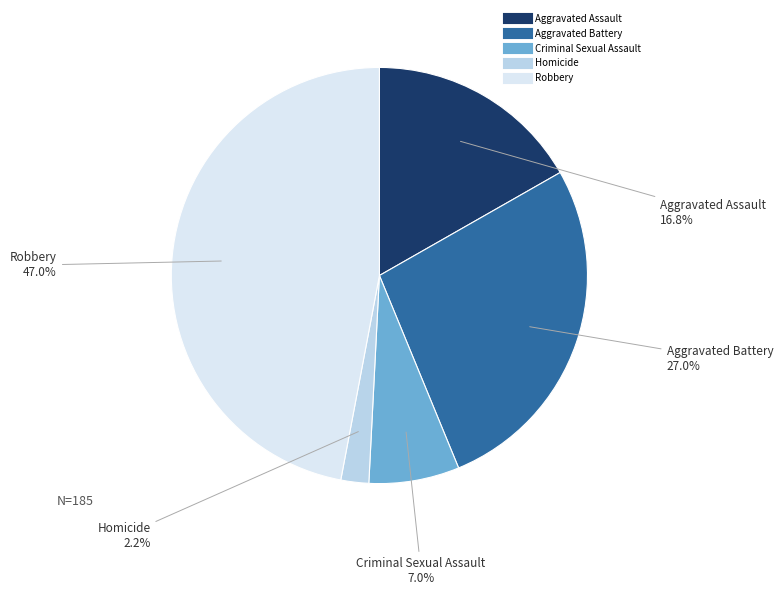

What is the total percentage of Aggravated Battery and Aggravated Assault?

43.8%